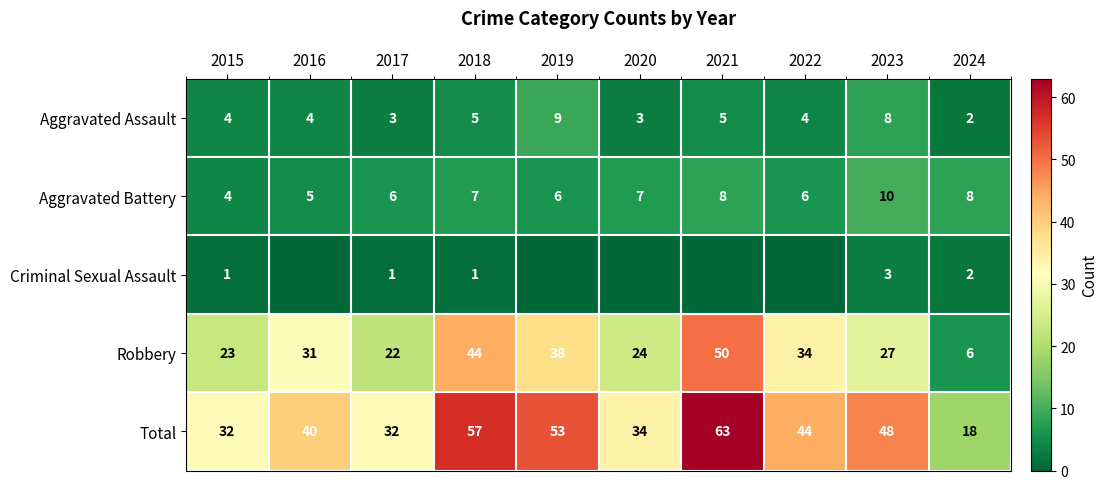

What is the highest value of the Total series?

63